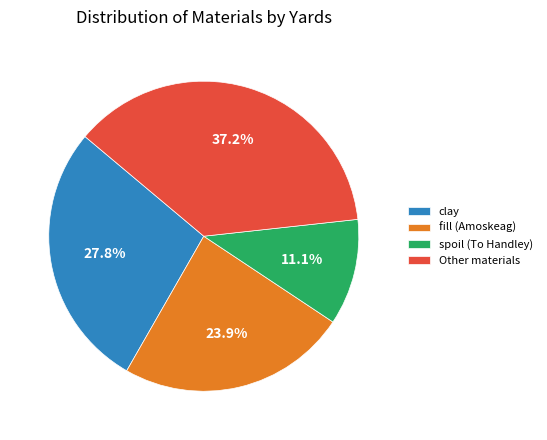

Is there any slice that represents more than half of the pie?

No